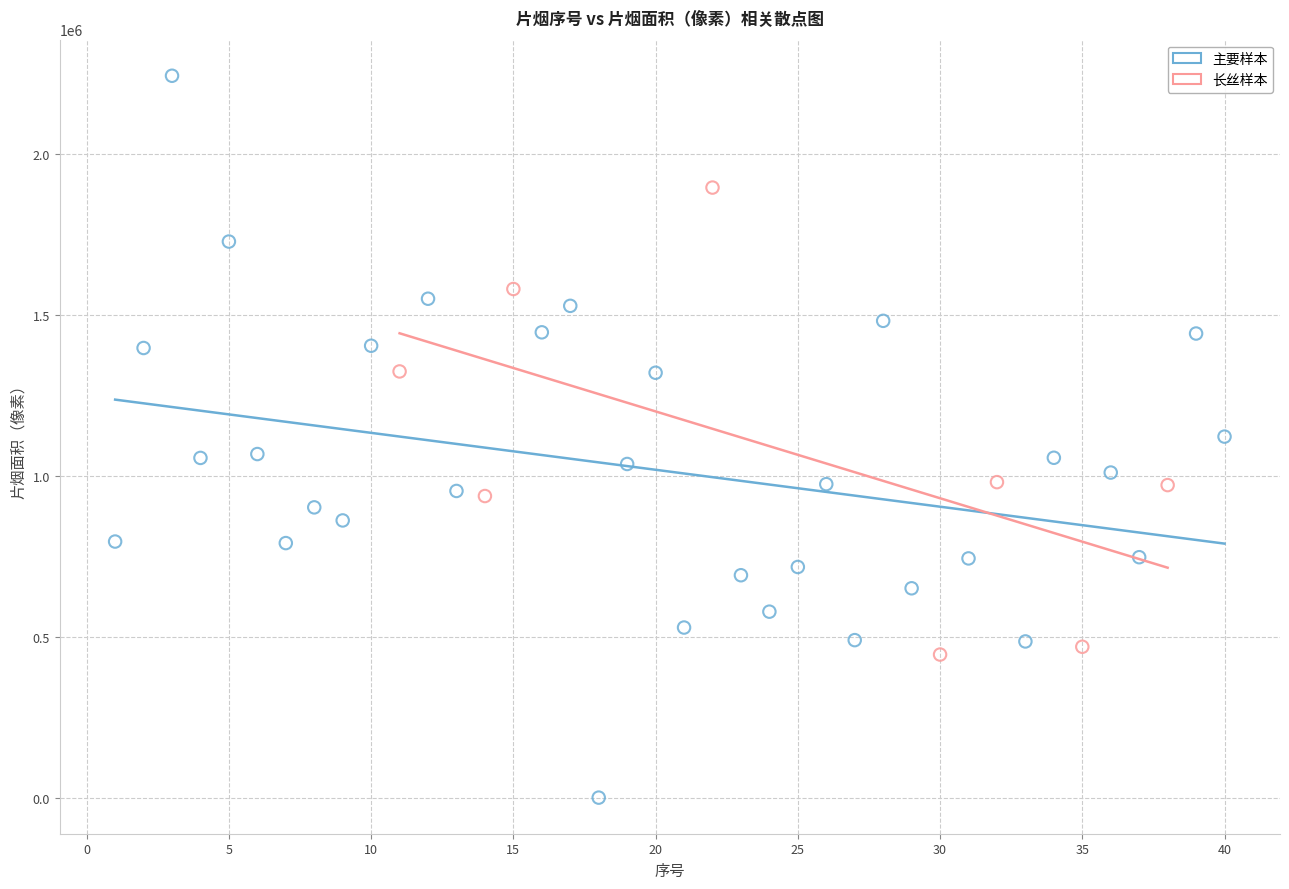

Which series reaches the maximum Y coordinate?

主要样本